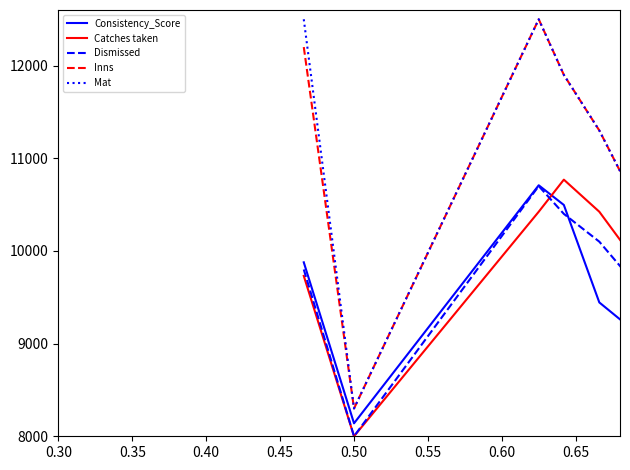

How many data points in Dismissed are less than 10100?

9